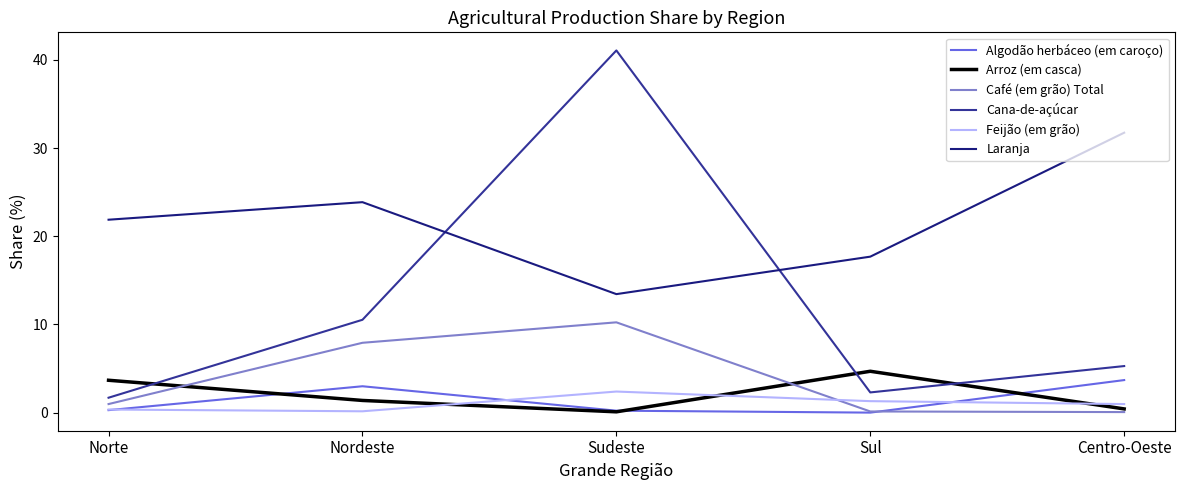

Is the value of Café (em grão) Total at Sudeste greater than the value of Laranja at Nordeste?

No